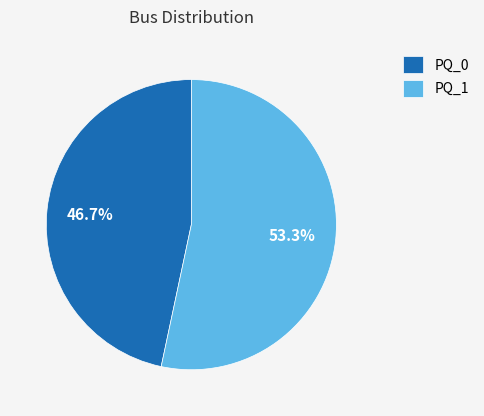

Count the number of slices in the pie.

2